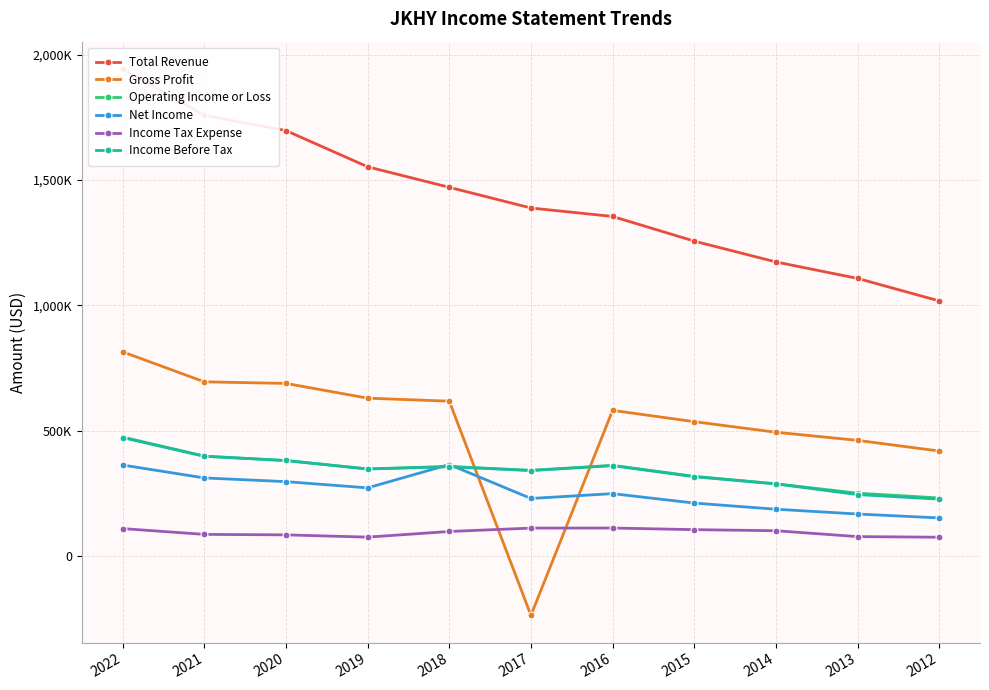

Which has a higher value, 2017 or 2020?

2020